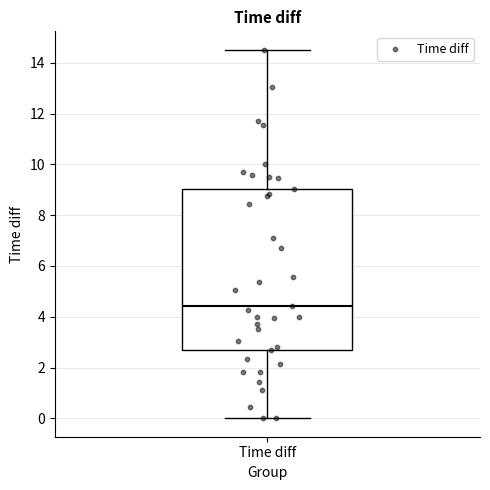

Transcribe this box plot: give where the median line is, the range the box spans, and where the two whiskers end, as read against the y-axis. The values are not printed on the chart, so give them approximately, as read against the axis.

median 4.4, box 2.6 to 9.0, whiskers 0.0 to 14.6